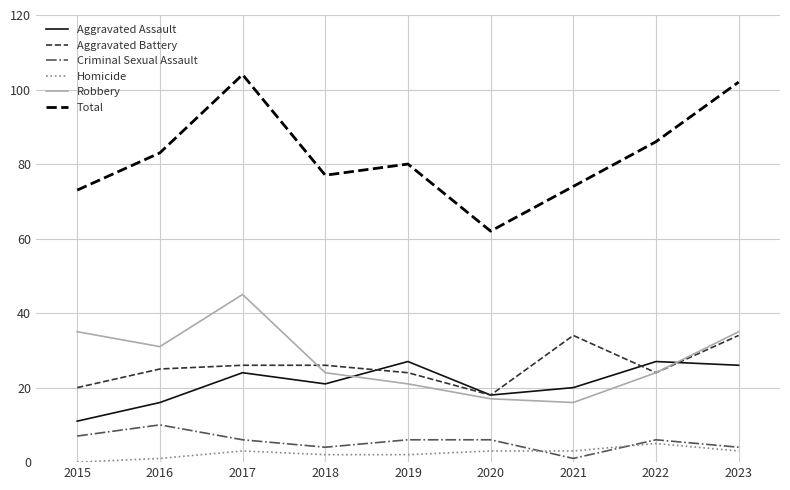

Reading right to left, transcribe all the data shown in this chart.

Aggravated Assault: 2023=26	2022=27	2021=20	2020=18	2019=27	2018=21	2017=24	2016=16	2015=11
Aggravated Battery: 2023=34	2022=24	2021=34	2020=18	2019=24	2018=26	2017=26	2016=25	2015=20
Criminal Sexual Assault: 2023=4	2022=6	2021=1	2020=6	2019=6	2018=4	2017=6	2016=10	2015=7
Homicide: 2023=3	2022=5	2021=3	2020=3	2019=2	2018=2	2017=3	2016=1	2015=0
Robbery: 2023=35	2022=24	2021=16	2020=17	2019=21	2018=24	2017=45	2016=31	2015=35
Total: 2023=102	2022=86	2021=74	2020=62	2019=80	2018=77	2017=104	2016=83	2015=73